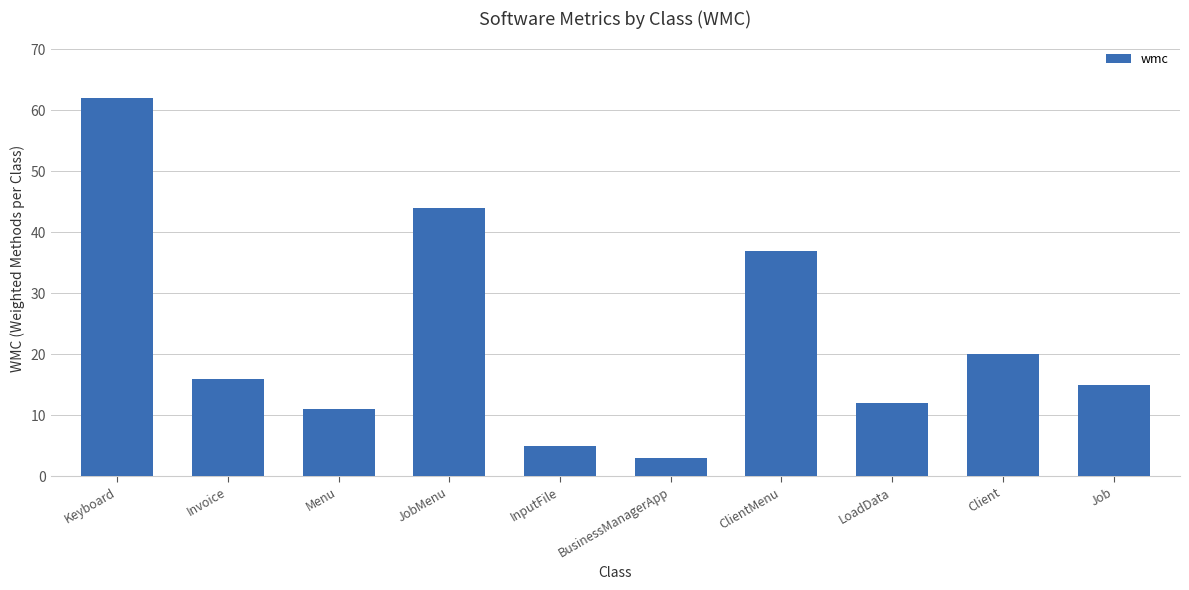

List the labels in order of value, largest first.

Keyboard, JobMenu, ClientMenu, Client, Invoice, Job, LoadData, Menu, InputFile, BusinessManagerApp